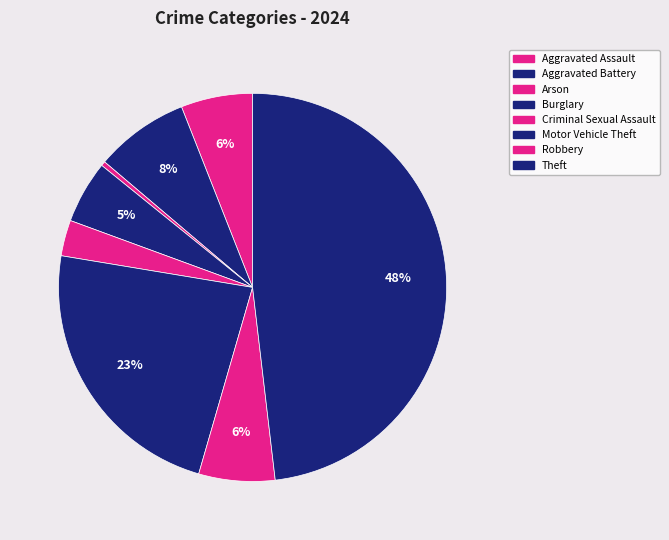

What is the smallest slice in the pie chart?

Arson